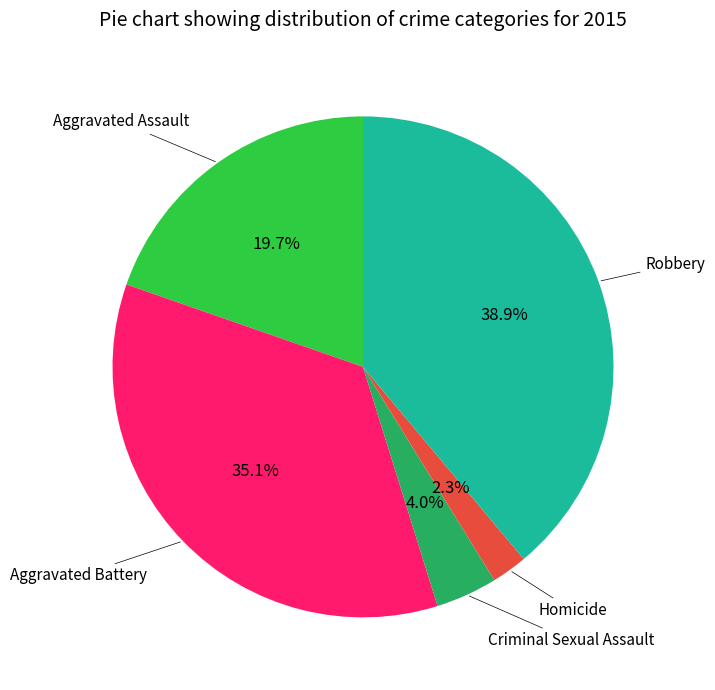

Is there a majority slice in this chart?

No